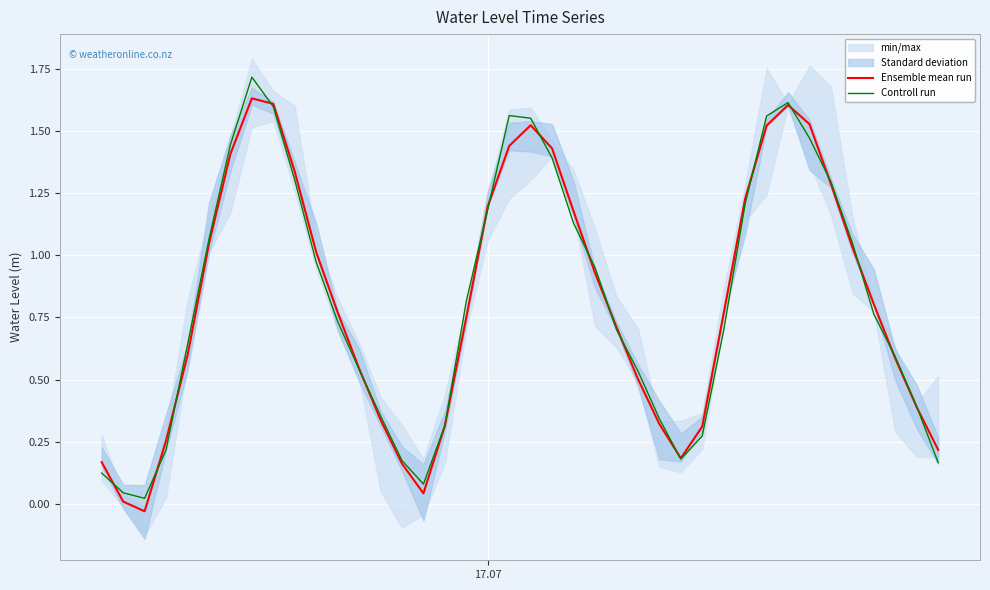

After their last crossing, which series has the higher values: Controll run or Ensemble mean run?

Ensemble mean run